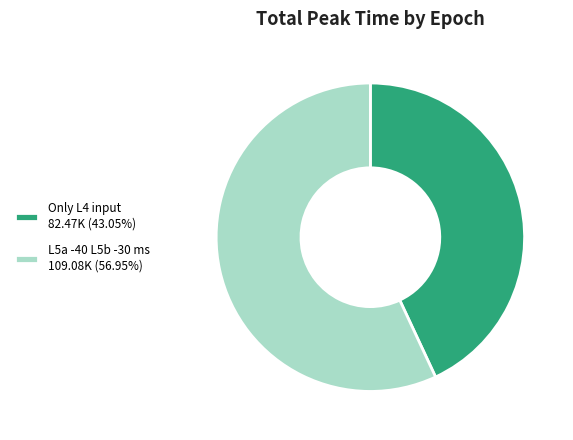

What is the ratio of the value at L5a -40 L5b -30 ms 109.08K (56.95%) to the value at Only L4 input 82.47K (43.05%)?

1.3